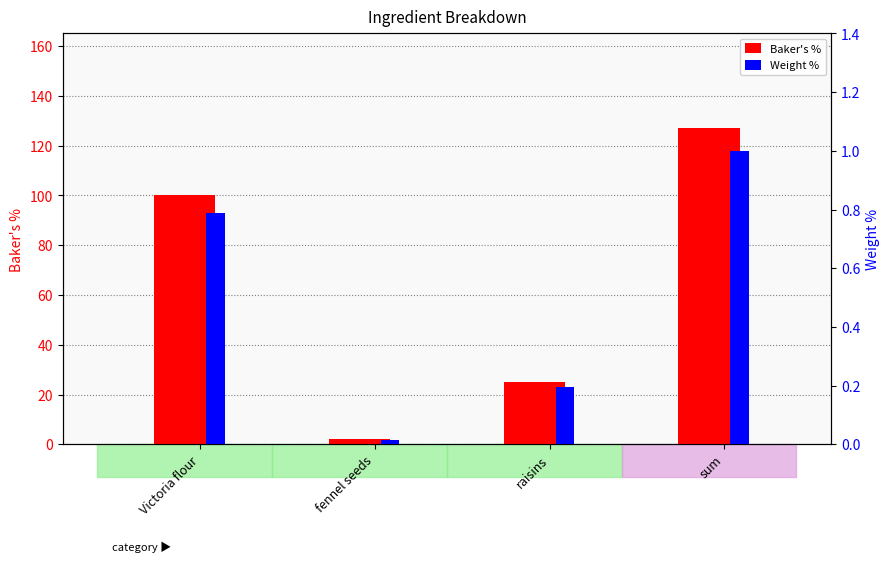

What is the value of the Weight % bar at the 3rd from the left?

0.2